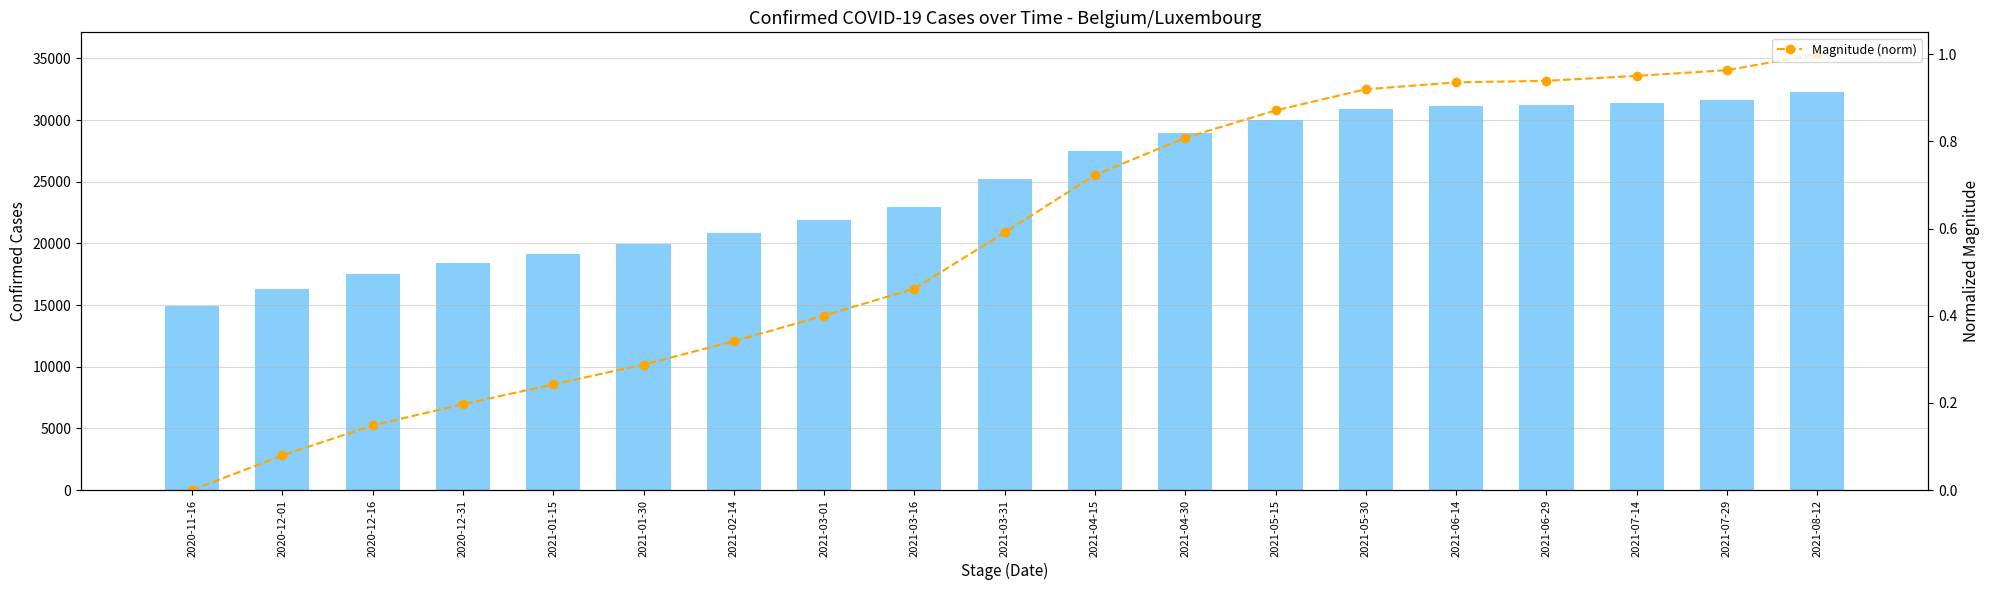

Rank the series by their maximum value, from lowest to highest.

Magnitude (norm), Confirmed